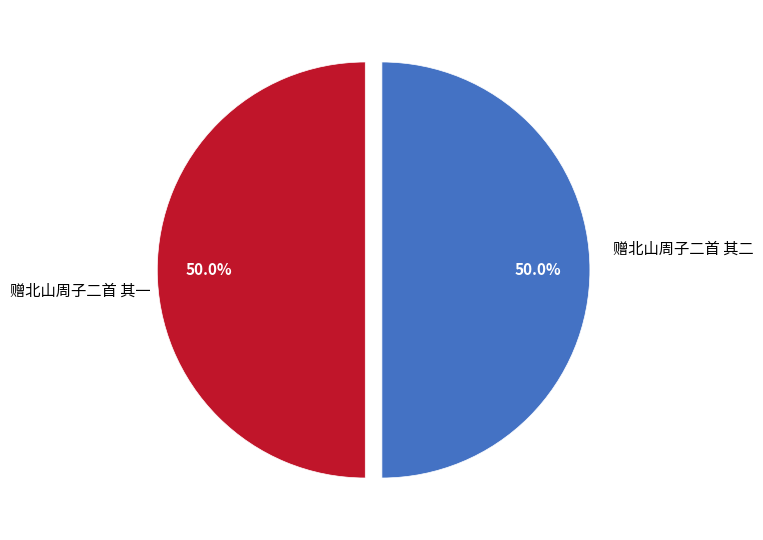

How many slices are in this pie chart?

2